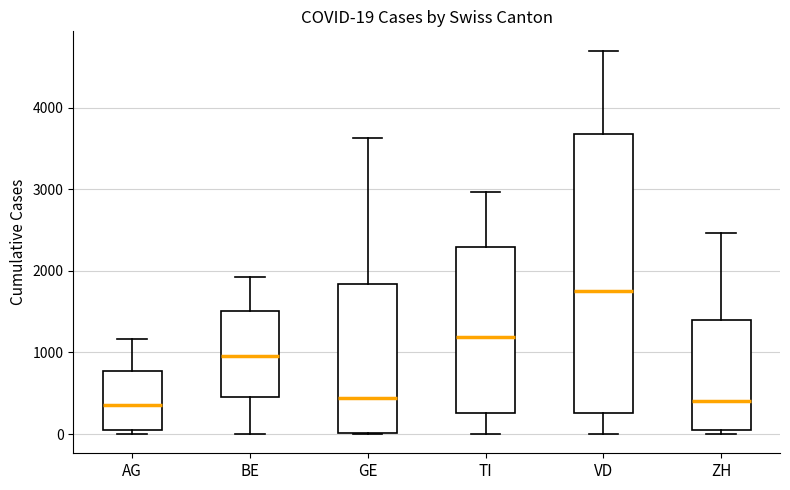

Which box has the highest median line?

VD